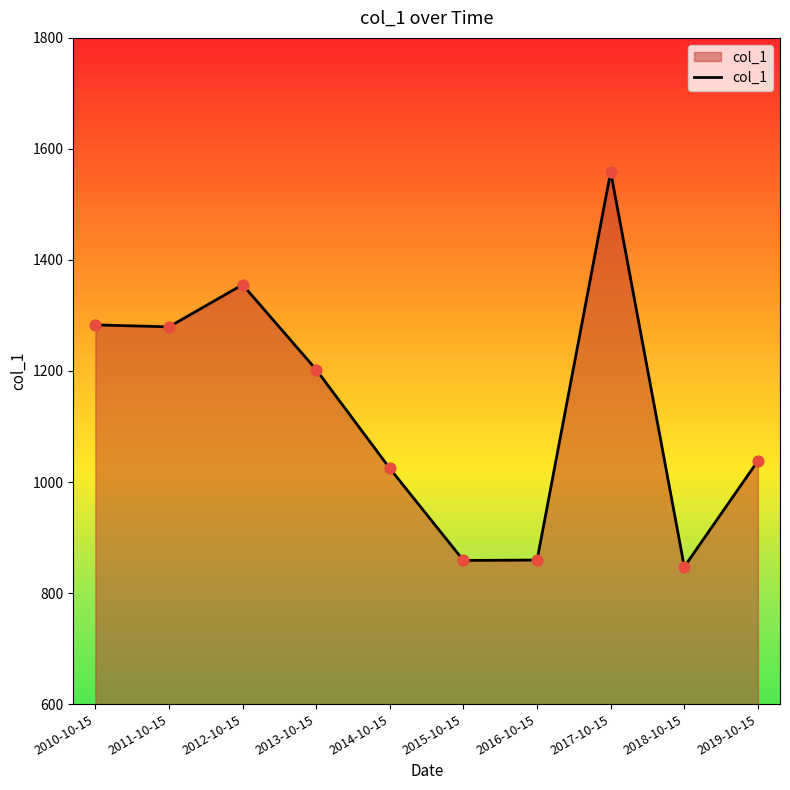

Which has a higher value, 2013-10-15 or 2018-10-15?

2013-10-15